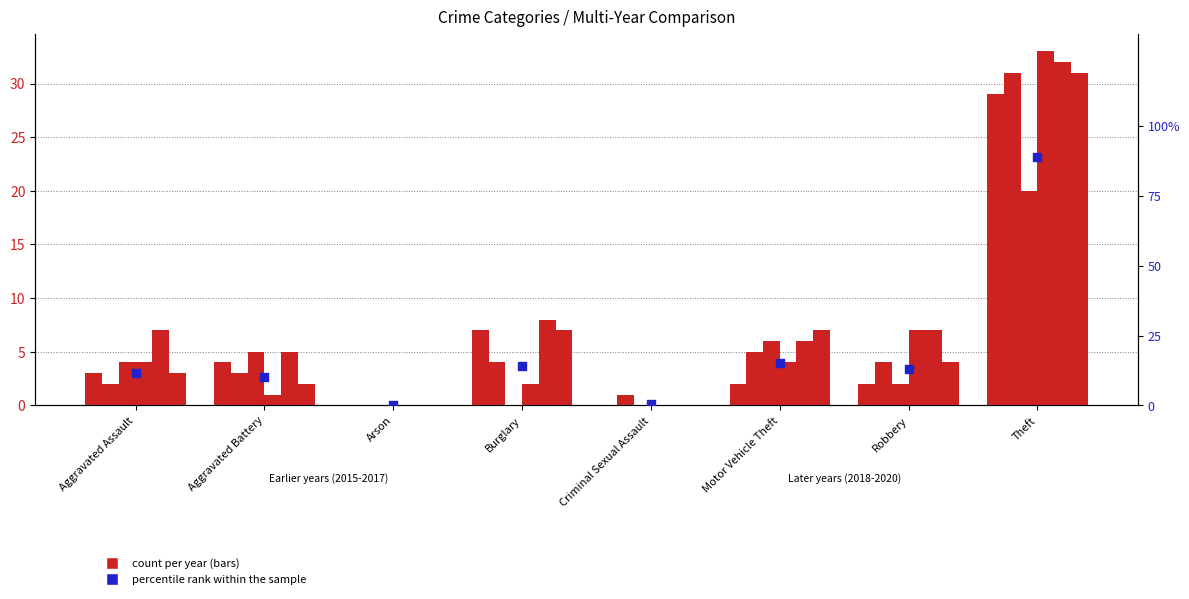

Which has a higher value, Robbery or Theft?

Theft